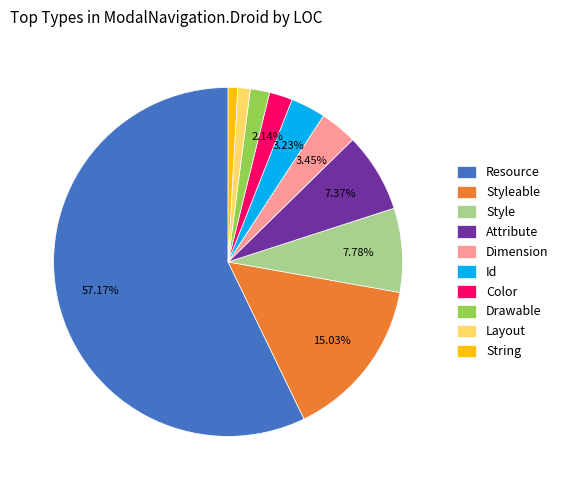

What is the majority slice?

Resource